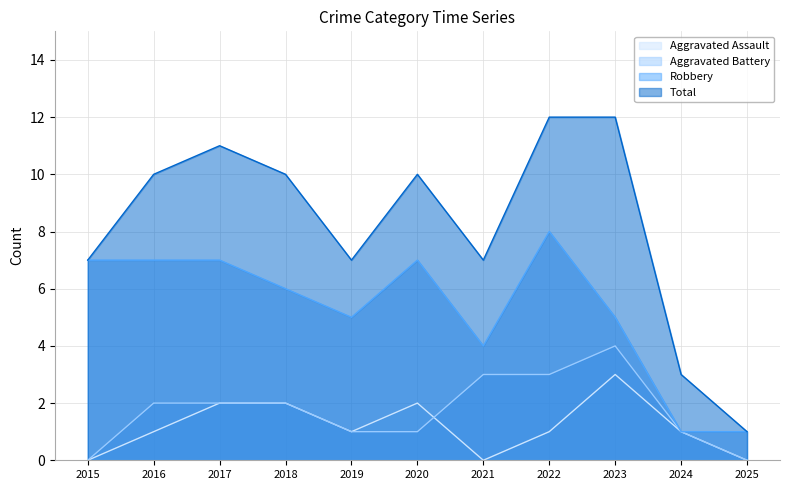

What are all the series names shown in the legend?

Aggravated Assault, Aggravated Battery, Robbery, Total